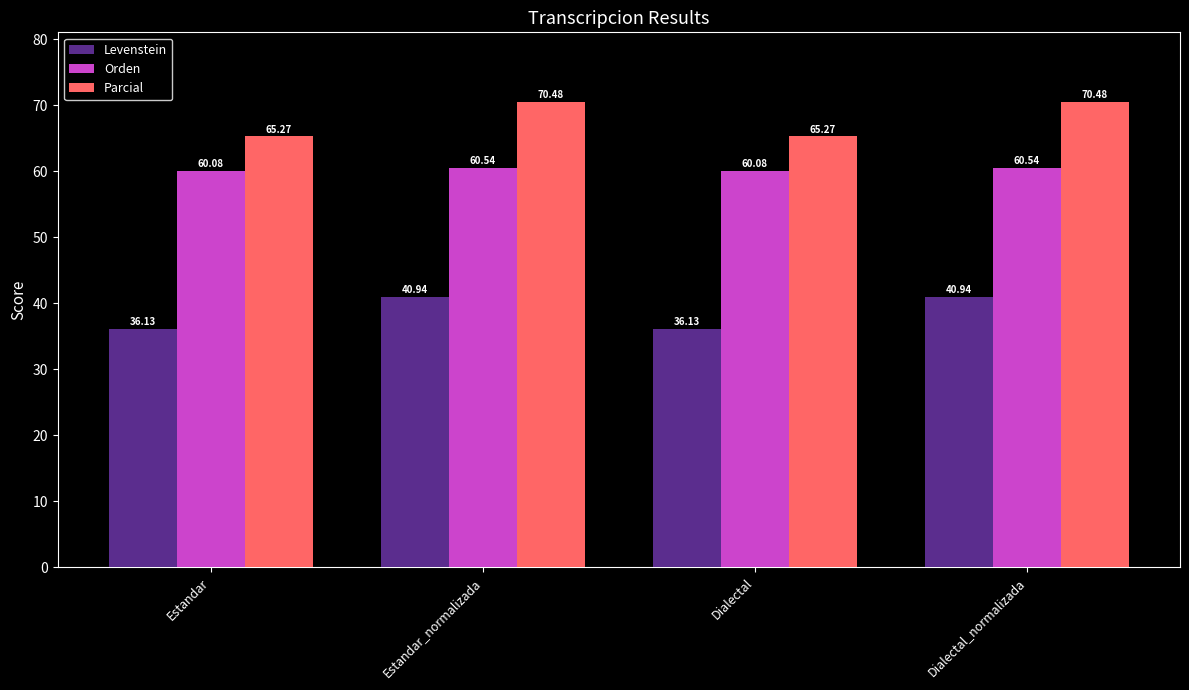

Reading right to left, extract all data points from this chart.

Levenstein: Dialectal_normalizada=40.9	Dialectal=36.1	Estandar_normalizada=40.9	Estandar=36.1
Orden: Dialectal_normalizada=60.5	Dialectal=60.1	Estandar_normalizada=60.5	Estandar=60.1
Parcial: Dialectal_normalizada=70.5	Dialectal=65.3	Estandar_normalizada=70.5	Estandar=65.3